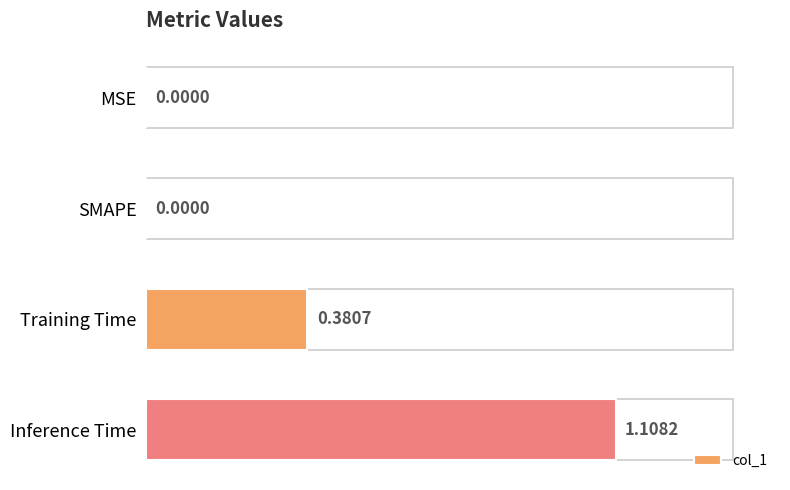

What is the sum of all values?

1.5